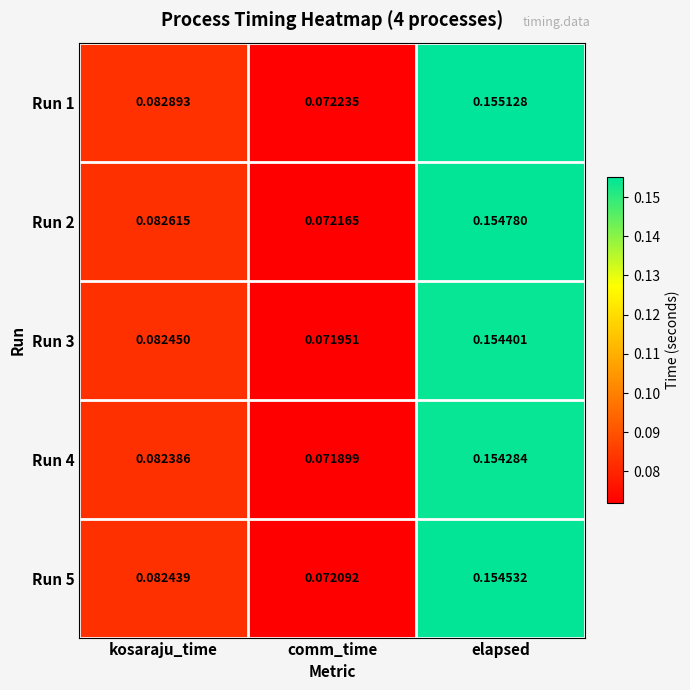

Where is Run 3 nearest to the value 0?

comm_time